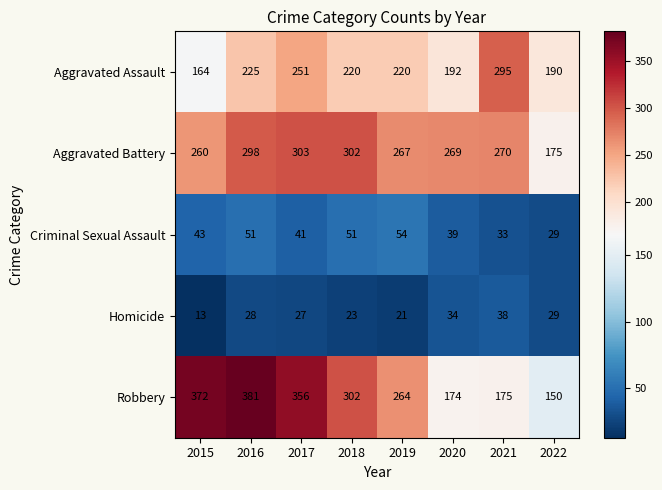

What is the smallest value displayed?

13